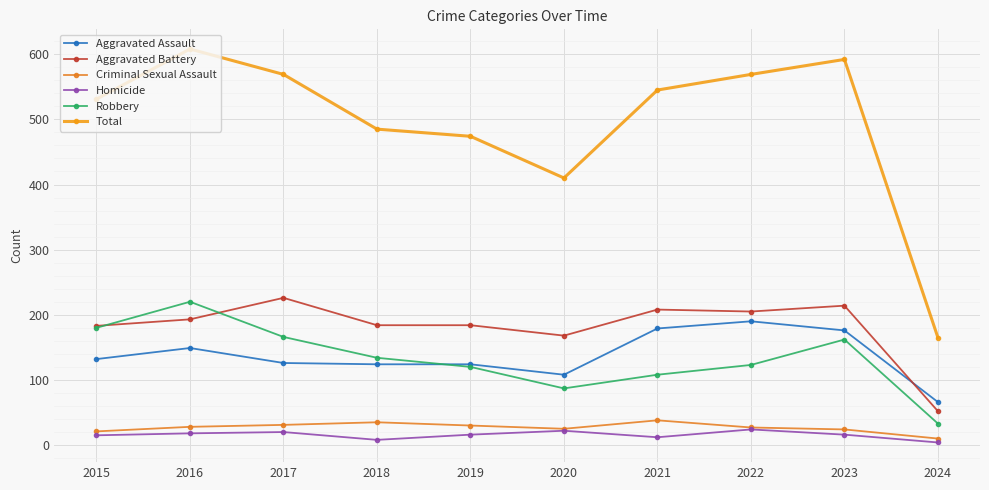

How many series are shown in this chart?

6